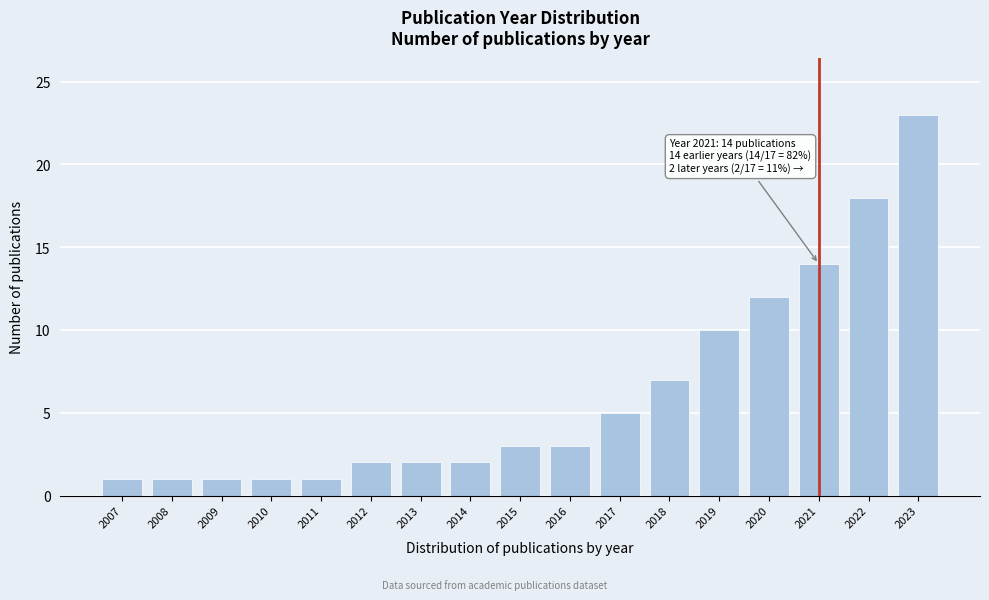

Reading left to right, extract all data points from this chart.

1	1	1	1	1	2	2	2	3	3	5	7	10	12	14	18	23